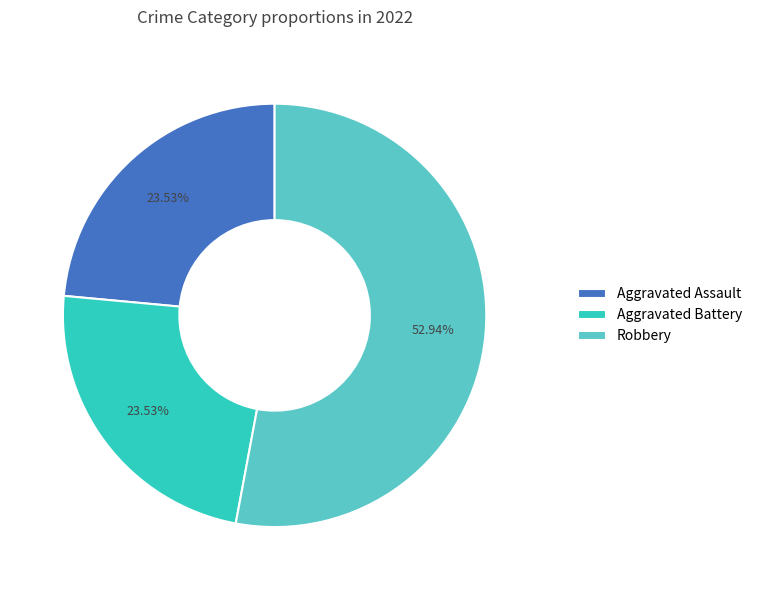

How many slices are in this pie chart?

3